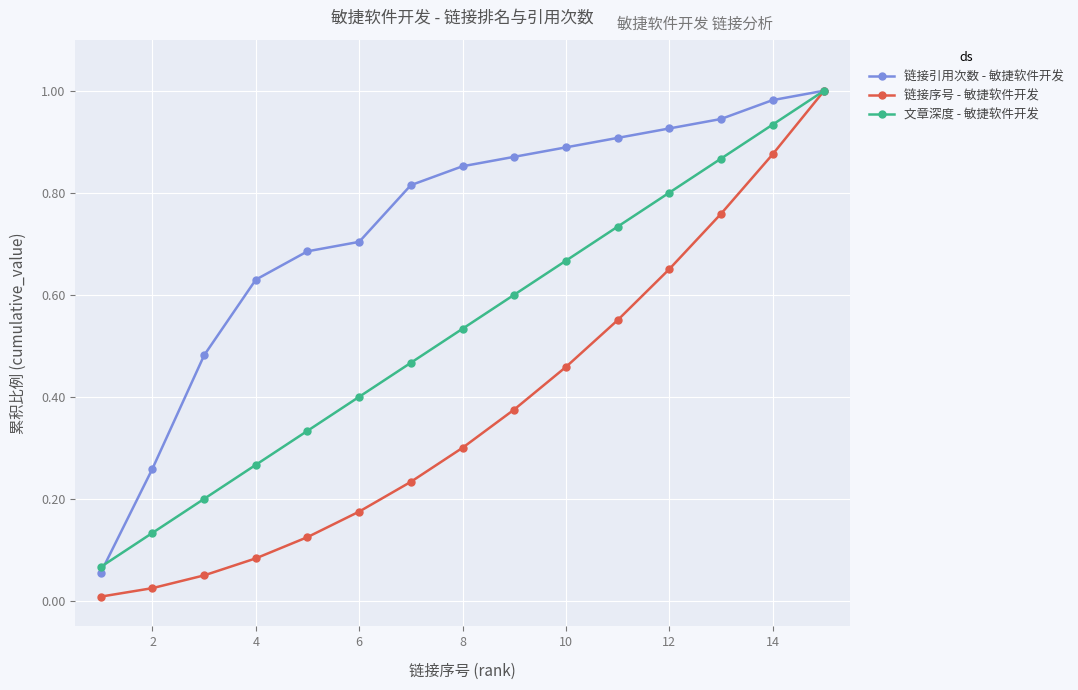

How many lines are shown in the chart?

3